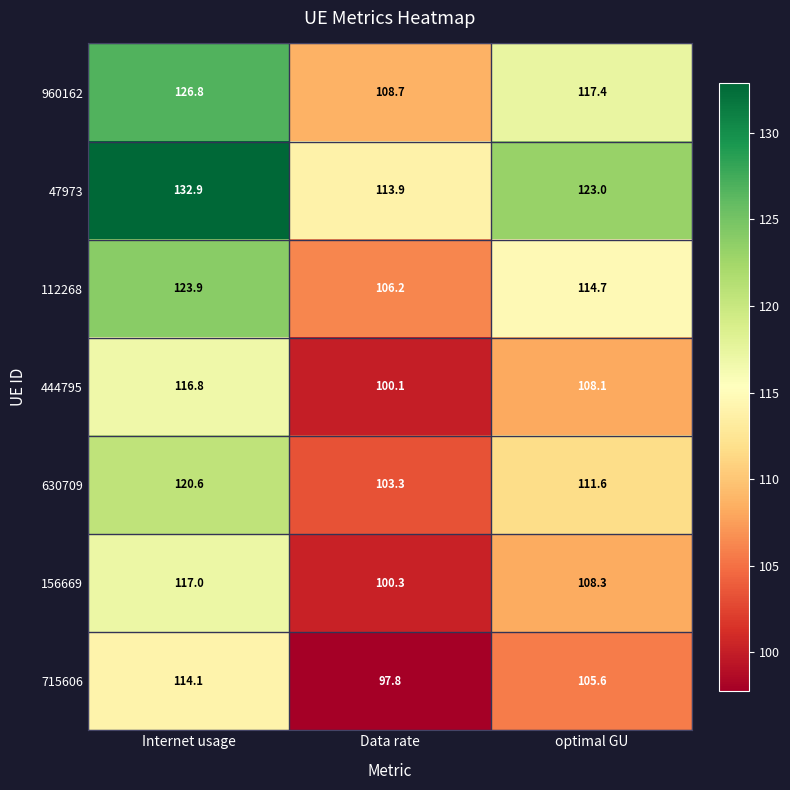

At which category does the chart reach its peak across all series?

Internet usage